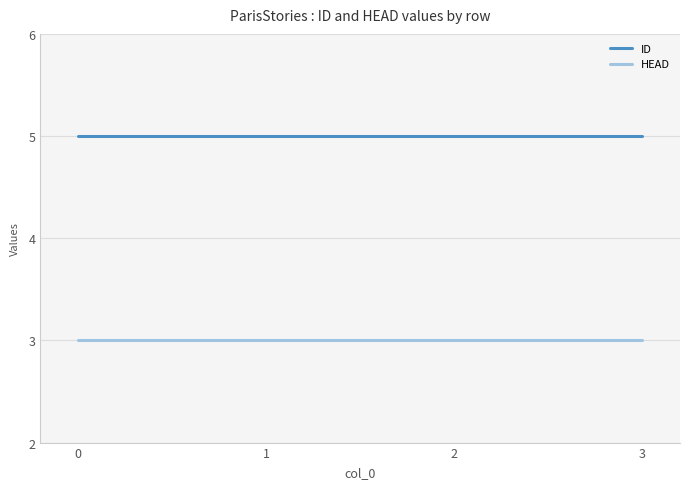

What is the sum of all ID values?

20